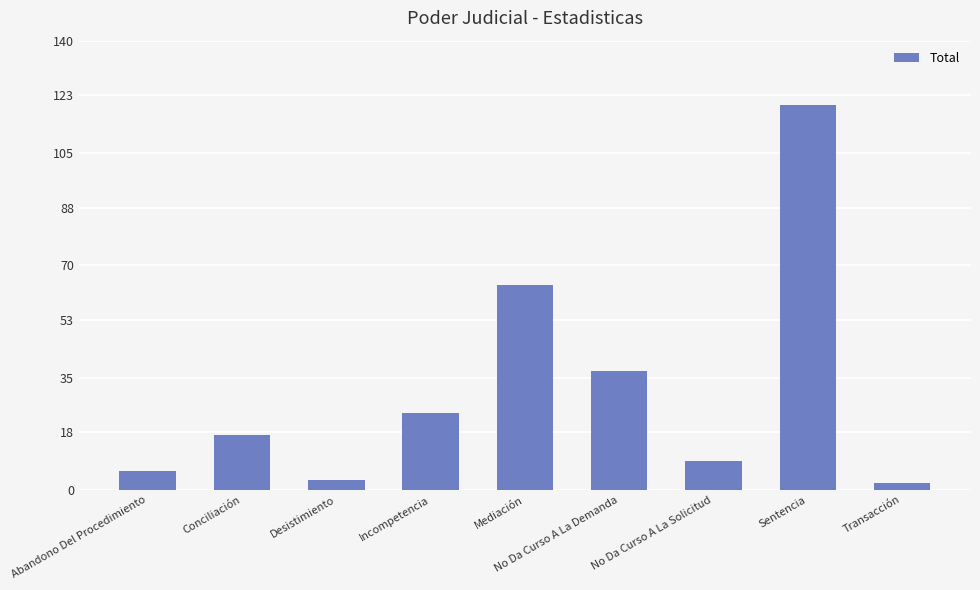

True or false: the data shows 9 at No Da Curso A La Solicitud.

True